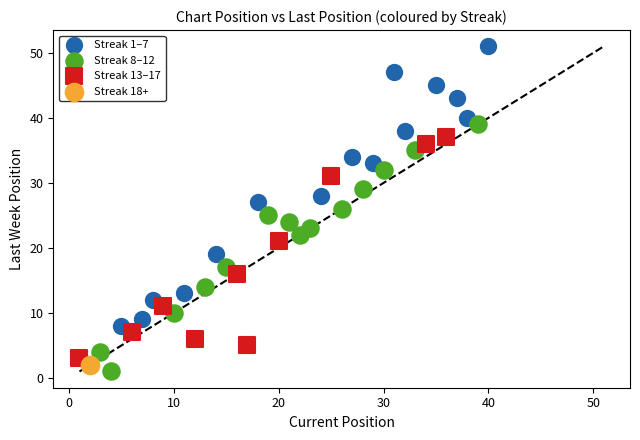

Which series reaches the maximum Y coordinate?

Streak 1–7